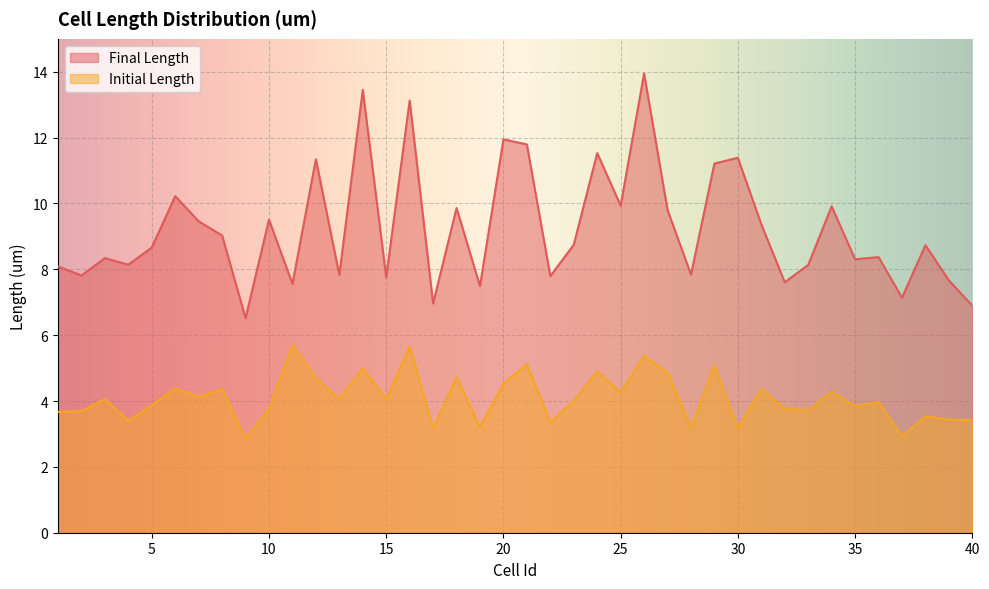

Reading left to right, transcribe all the data shown in this chart.

Final Length: 1=8.1	2=7.8	3=8.3	4=8.1	5=8.7	6=10.2	7=9.5	8=9.0	9=6.5	10=9.5	11=7.6	12=11.3	13=7.8	14=13.4	15=7.8	16=13.1	17=7.0	18=9.9	19=7.5	20=11.9	21=11.8	22=7.8	23=8.7	24=11.5	25=9.9	26=13.9	27=9.8	28=7.8	29=11.2	30=11.4	31=9.4	32=7.6	33=8.1	34=9.9	35=8.3	36=8.4	37=7.1	38=8.7	39=7.7	40=6.9
Initial Length: 1=3.7	2=3.7	3=4.1	4=3.4	5=3.9	6=4.4	7=4.1	8=4.4	9=2.9	10=3.8	11=5.7	12=4.7	13=4.1	14=5.0	15=4.1	16=5.7	17=3.2	18=4.7	19=3.2	20=4.5	21=5.1	22=3.3	23=4.0	24=4.9	25=4.3	26=5.4	27=4.9	28=3.2	29=5.1	30=3.2	31=4.4	32=3.8	33=3.7	34=4.3	35=3.8	36=4.0	37=2.9	38=3.5	39=3.4	40=3.4